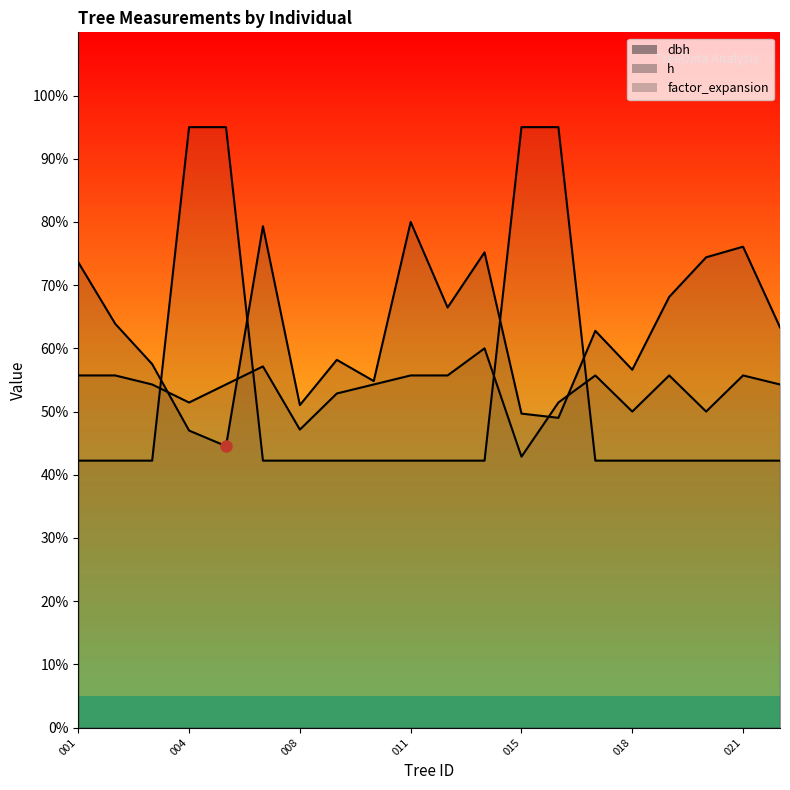

What is the value of the factor_expansion point at the 19th from the left?

42.2